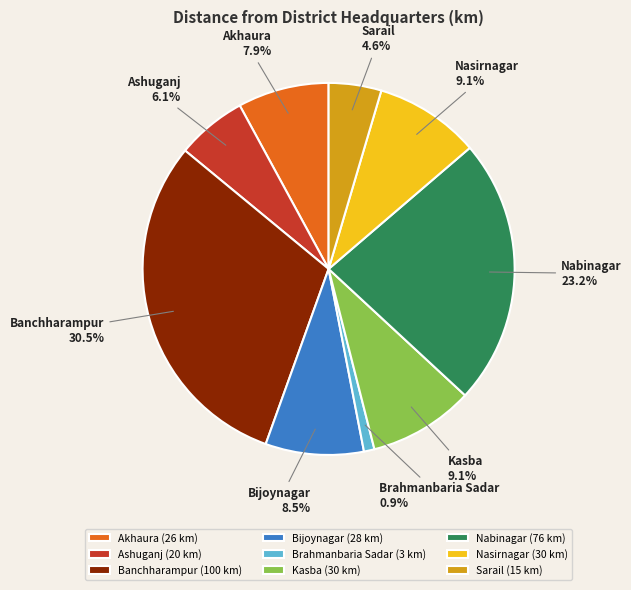

To the nearest percent, what is the difference between the largest and smallest slice percentages?

30%